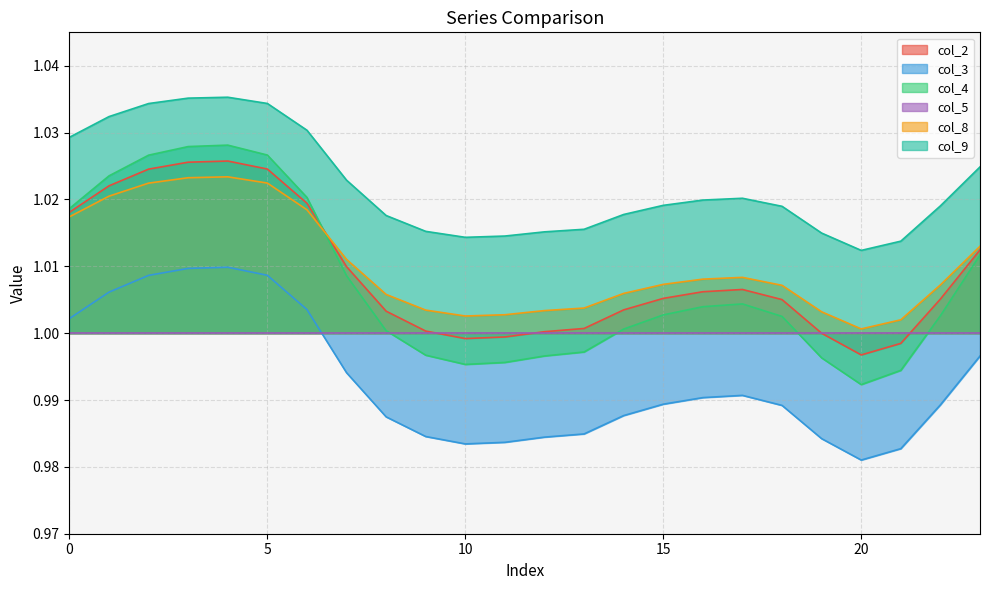

How many data points in col_4 are above 1?

16